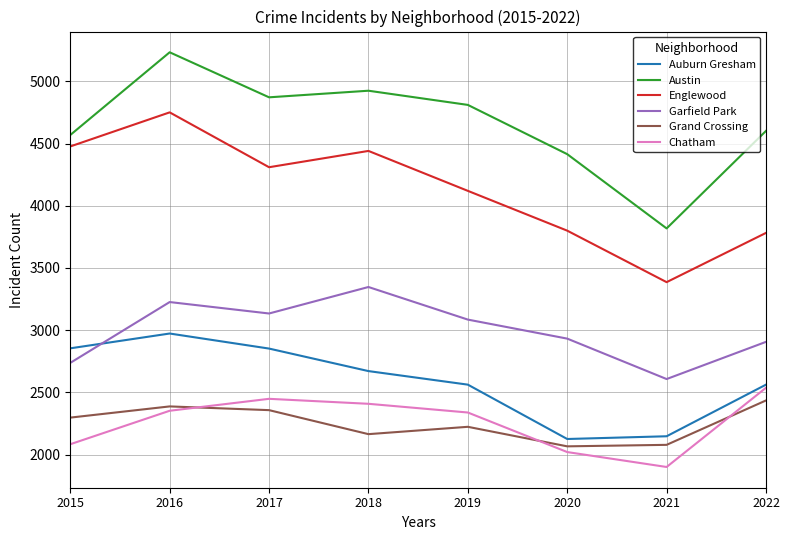

How many times do Auburn Gresham and Garfield Park cross each other?

1